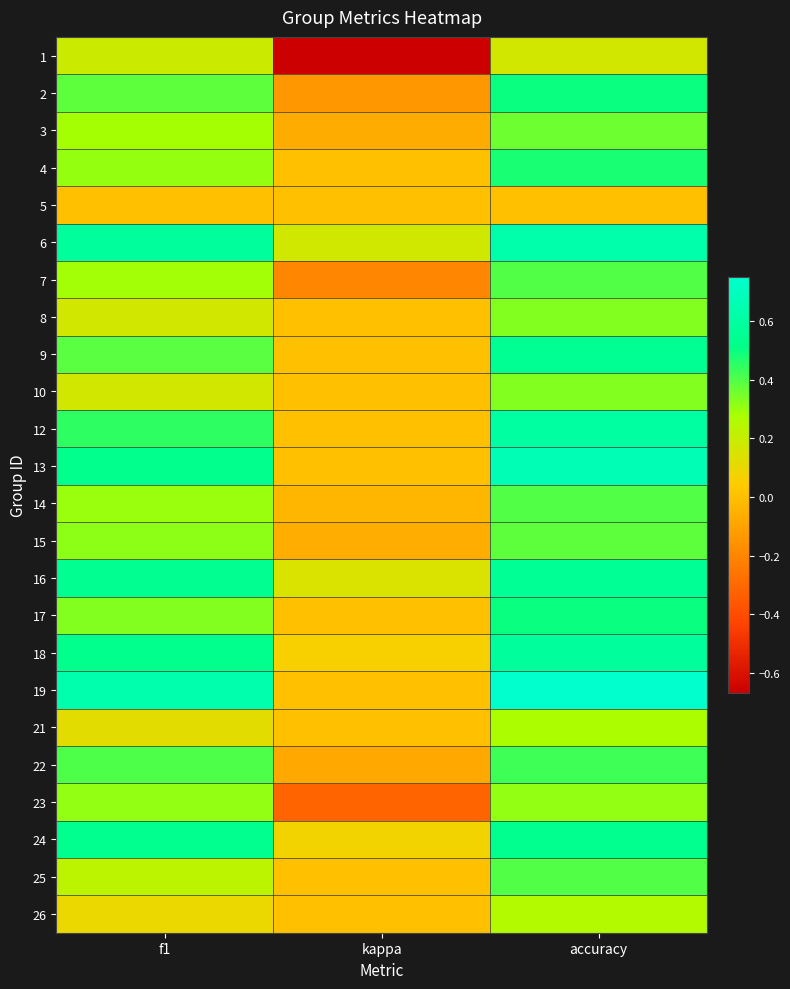

Reading right to left, extract all data points from this chart.

1: accuracy=0.2	kappa=-0.7	f1=0.2
2: accuracy=0.5	kappa=-0.1	f1=0.4
3: accuracy=0.4	kappa=-0.1	f1=0.3
4: accuracy=0.5	kappa=0.0	f1=0.3
5: accuracy=0.0	kappa=0.0	f1=0.0
6: accuracy=0.6	kappa=0.2	f1=0.6
7: accuracy=0.4	kappa=-0.2	f1=0.3
8: accuracy=0.3	kappa=0.0	f1=0.2
9: accuracy=0.5	kappa=0.0	f1=0.4
10: accuracy=0.3	kappa=0.0	f1=0.2
12: accuracy=0.6	kappa=0.0	f1=0.5
13: accuracy=0.7	kappa=0.0	f1=0.5
14: accuracy=0.4	kappa=-0.0	f1=0.3
15: accuracy=0.4	kappa=-0.1	f1=0.3
16: accuracy=0.6	kappa=0.1	f1=0.5
17: accuracy=0.5	kappa=0.0	f1=0.3
18: accuracy=0.6	kappa=0.1	f1=0.5
19: accuracy=0.8	kappa=0.0	f1=0.6
21: accuracy=0.3	kappa=0.0	f1=0.1
22: accuracy=0.4	kappa=-0.1	f1=0.4
23: accuracy=0.3	kappa=-0.3	f1=0.3
24: accuracy=0.5	kappa=0.1	f1=0.5
25: accuracy=0.4	kappa=0.0	f1=0.2
26: accuracy=0.2	kappa=0.0	f1=0.1